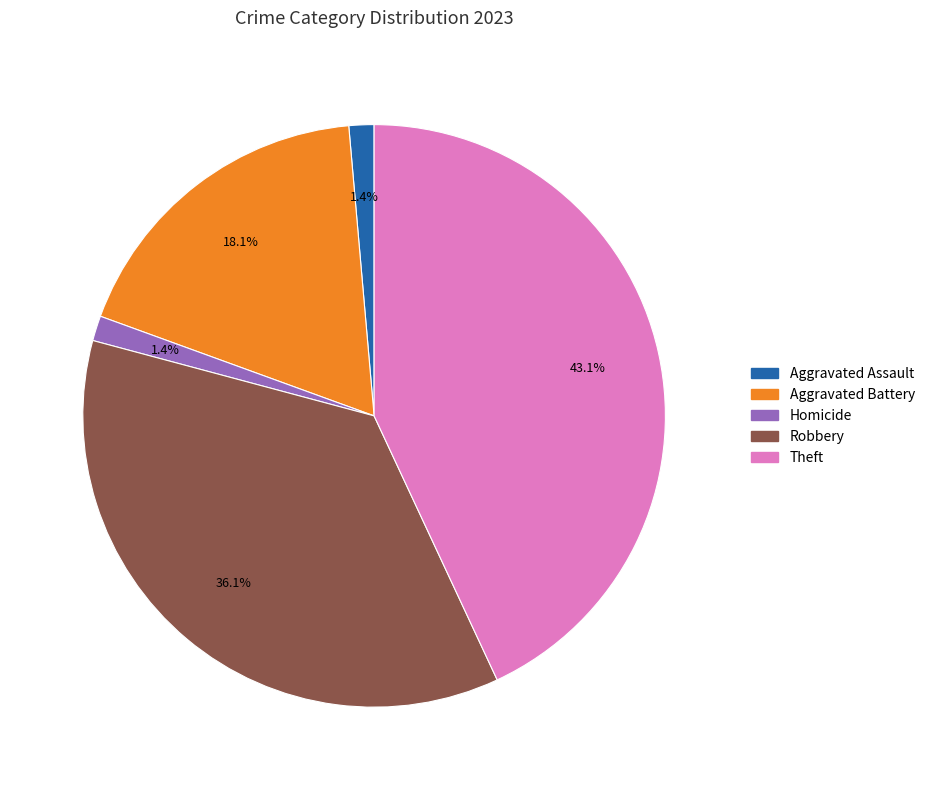

Does any single category account for the majority?

No